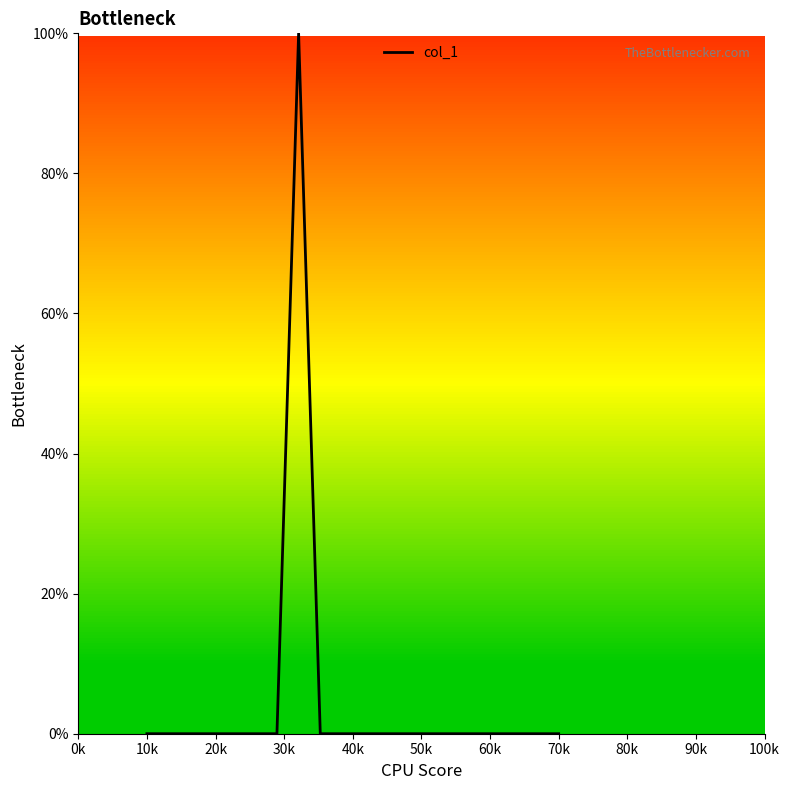

What is the maximum value shown in the chart?

100